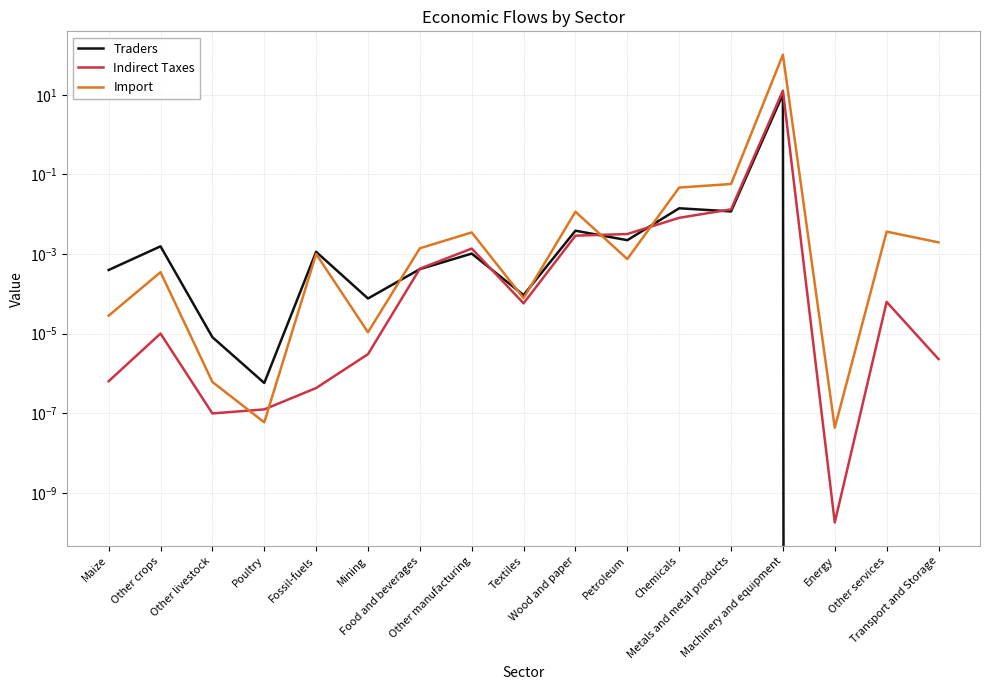

At which category is the sum across all series the highest?

Machinery and equipment